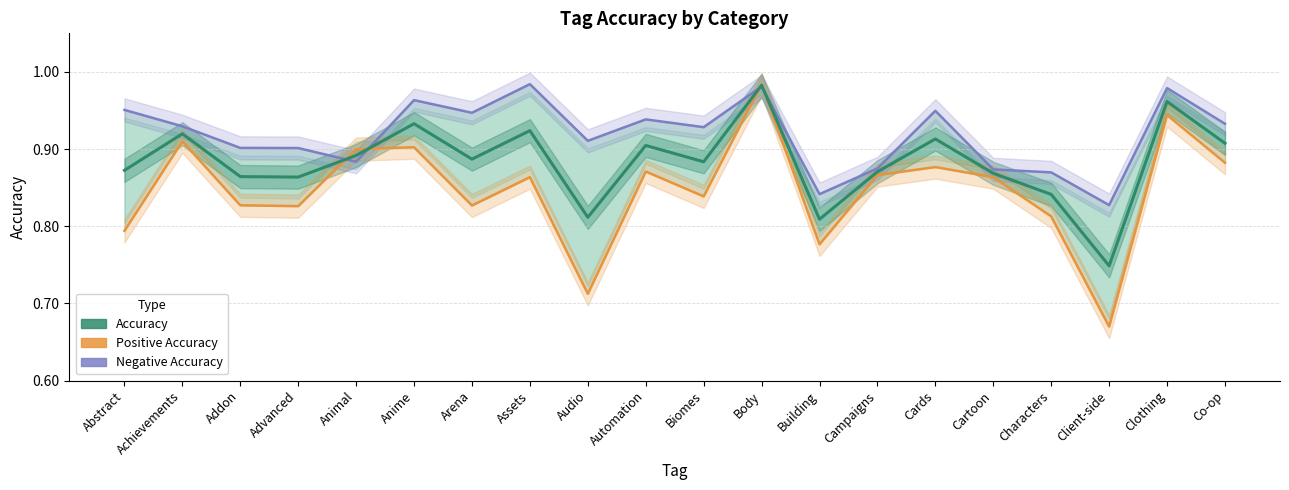

Where is Accuracy nearest to the value 0?

Client-side